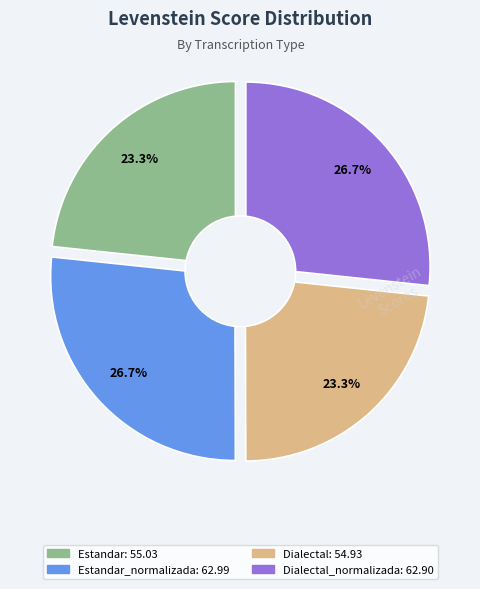

To the nearest percent, what is the combined percentage of Dialectal and Estandar?

47%